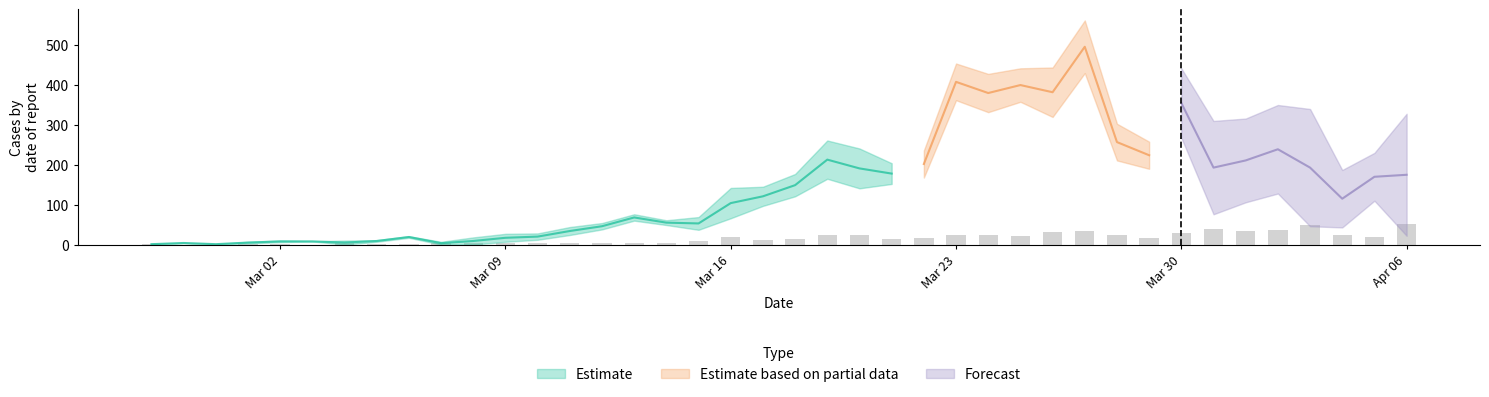

What position from the left is 2020-04-01?

35